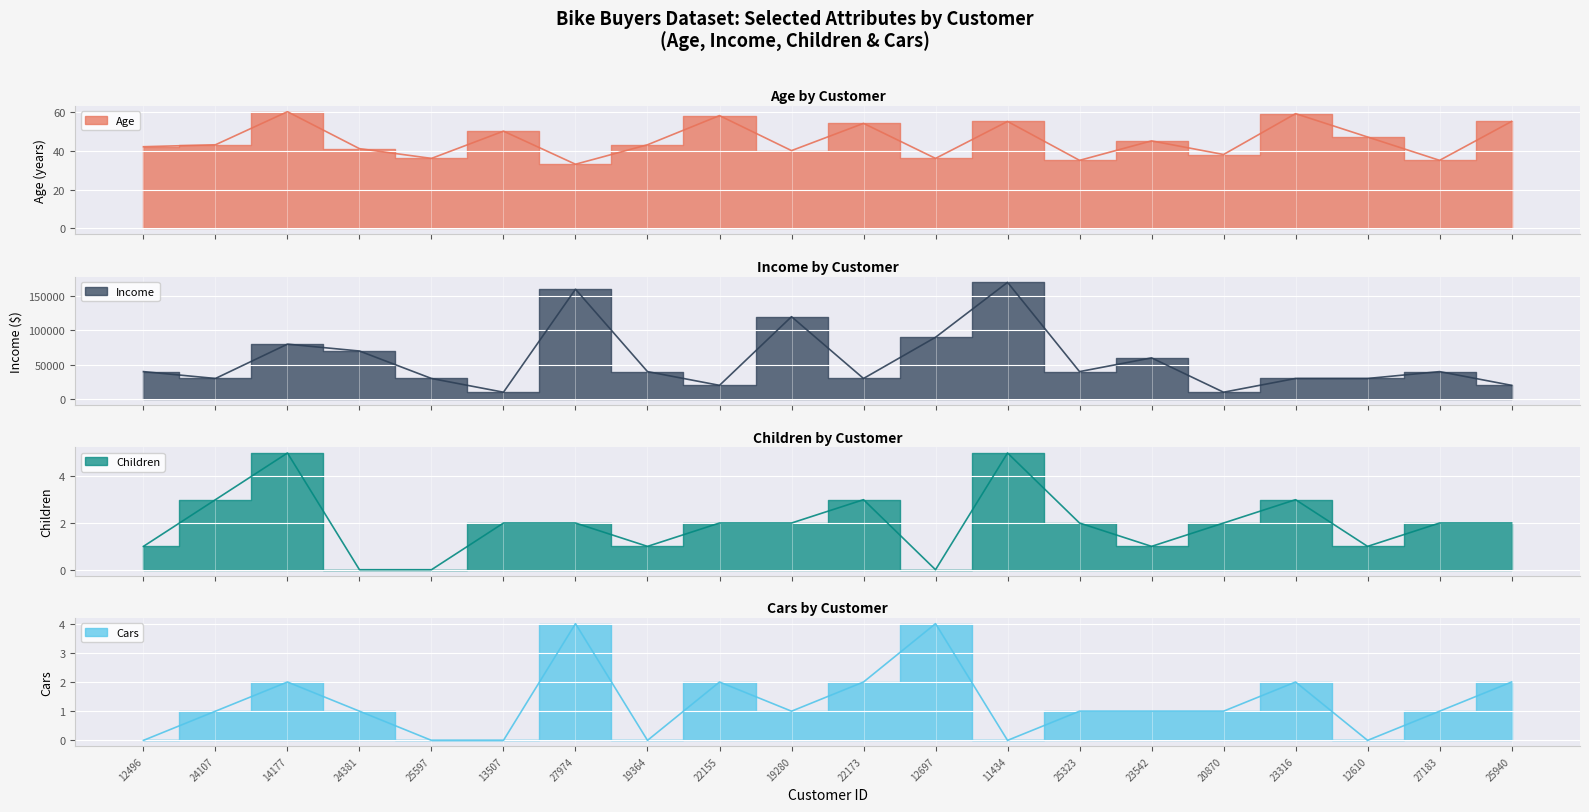

How many interior local valleys does the Age series have?

7